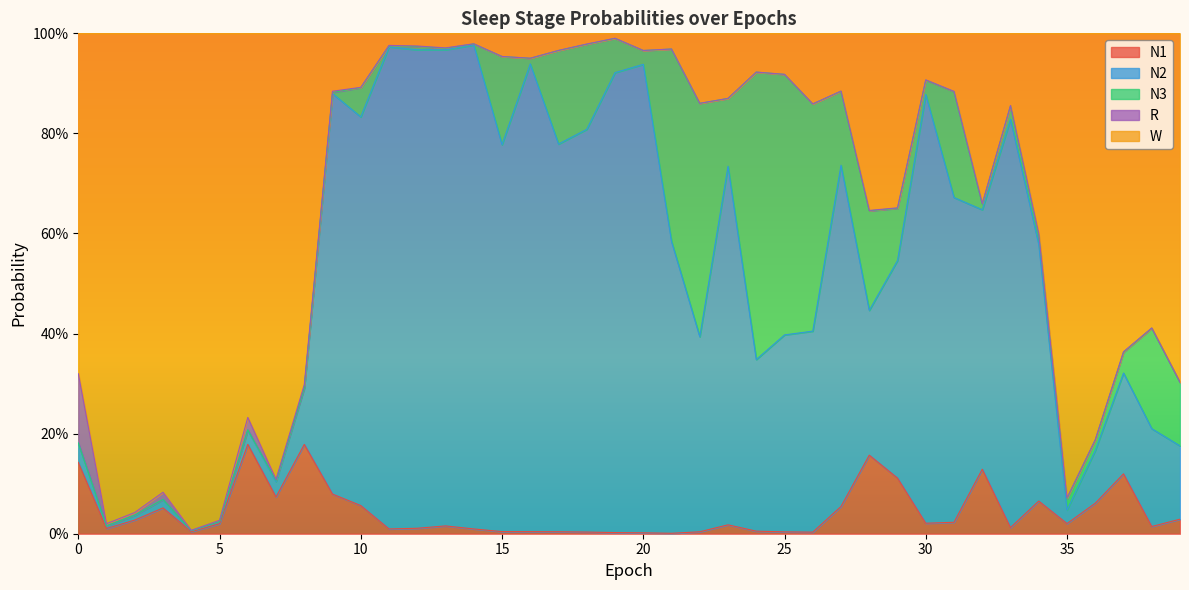

What is the difference between the N1 values at 26 and 10?

0.1